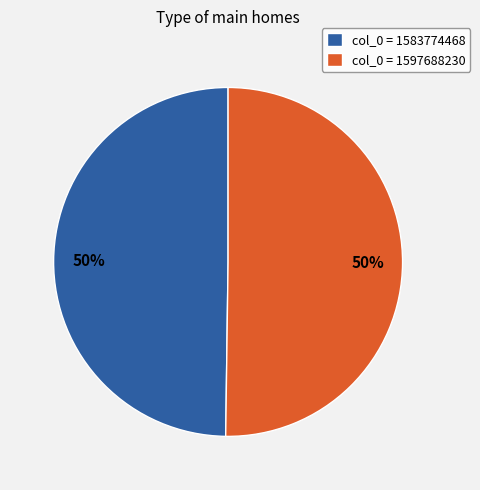

To the nearest percent, what percentage of the pie is col_0 = 1597688230?

50%